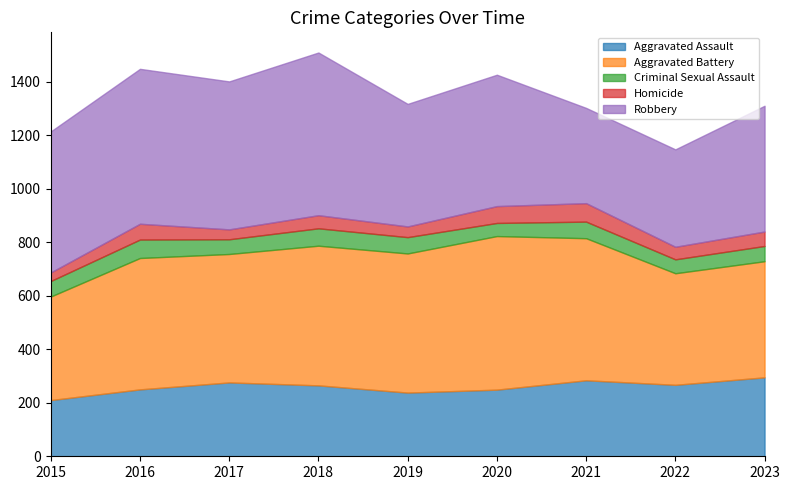

At which label does Aggravated Battery reach its peak?

2020